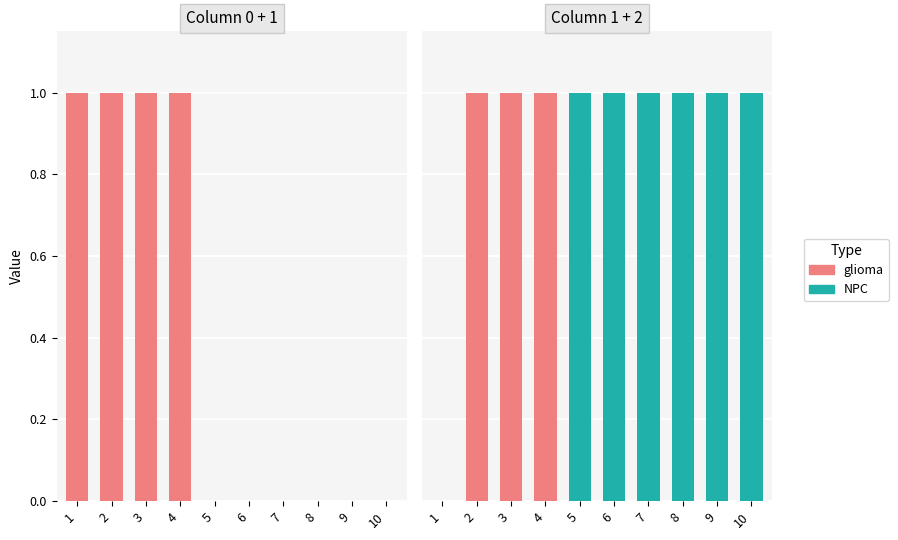

At 5, list the series in order from smallest to largest.

2, 0